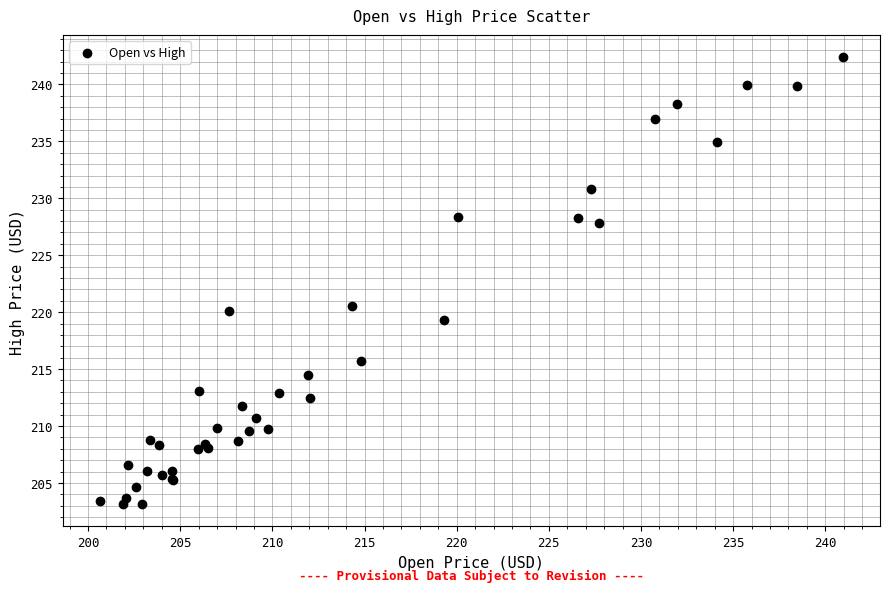

What Y value in the scatter plot is closest to 222?

220.5